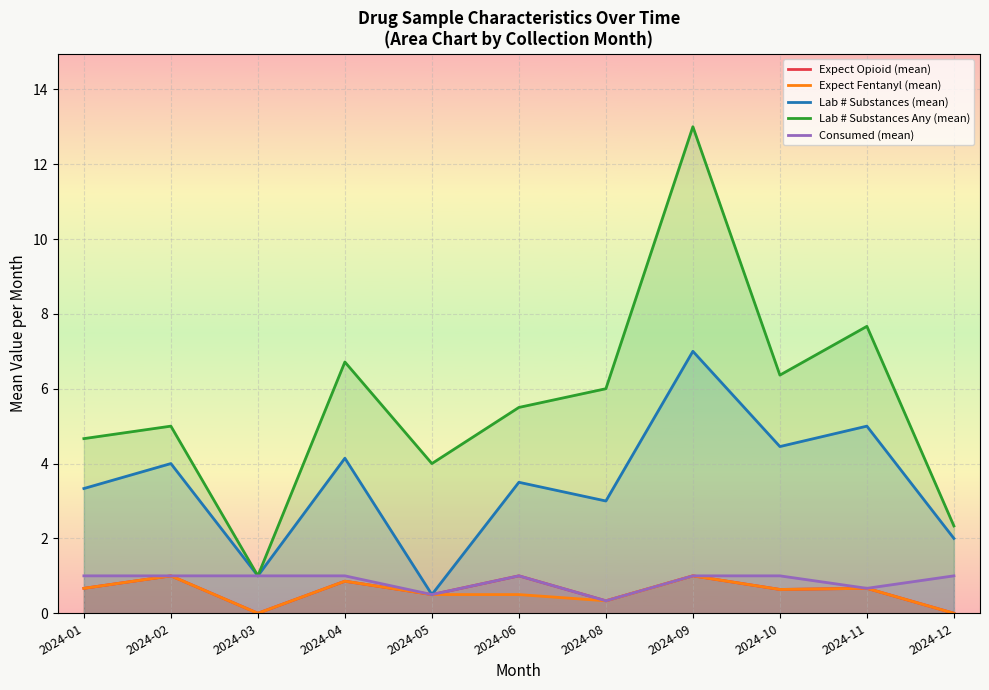

Reading right to left, extract all data points from this chart.

Expect Opioid (mean): 2024-12=0.0	2024-11=0.7	2024-10=0.6	2024-09=1.0	2024-08=0.3	2024-06=1.0	2024-05=0.5	2024-04=0.9	2024-03=0.0	2024-02=1.0	2024-01=0.7
Expect Fentanyl (mean): 2024-12=0.0	2024-11=0.7	2024-10=0.6	2024-09=1.0	2024-08=0.3	2024-06=0.5	2024-05=0.5	2024-04=0.9	2024-03=0.0	2024-02=1.0	2024-01=0.7
Lab # Substances (mean): 2024-12=2.0	2024-11=5.0	2024-10=4.5	2024-09=7.0	2024-08=3.0	2024-06=3.5	2024-05=0.5	2024-04=4.1	2024-03=1.0	2024-02=4.0	2024-01=3.3
Lab # Substances Any (mean): 2024-12=2.3	2024-11=7.7	2024-10=6.4	2024-09=13.0	2024-08=6.0	2024-06=5.5	2024-05=4.0	2024-04=6.7	2024-03=1.0	2024-02=5.0	2024-01=4.7
Consumed (mean): 2024-12=1.0	2024-11=0.7	2024-10=1.0	2024-09=1.0	2024-08=0.3	2024-06=1.0	2024-05=0.5	2024-04=1.0	2024-03=1.0	2024-02=1.0	2024-01=1.0